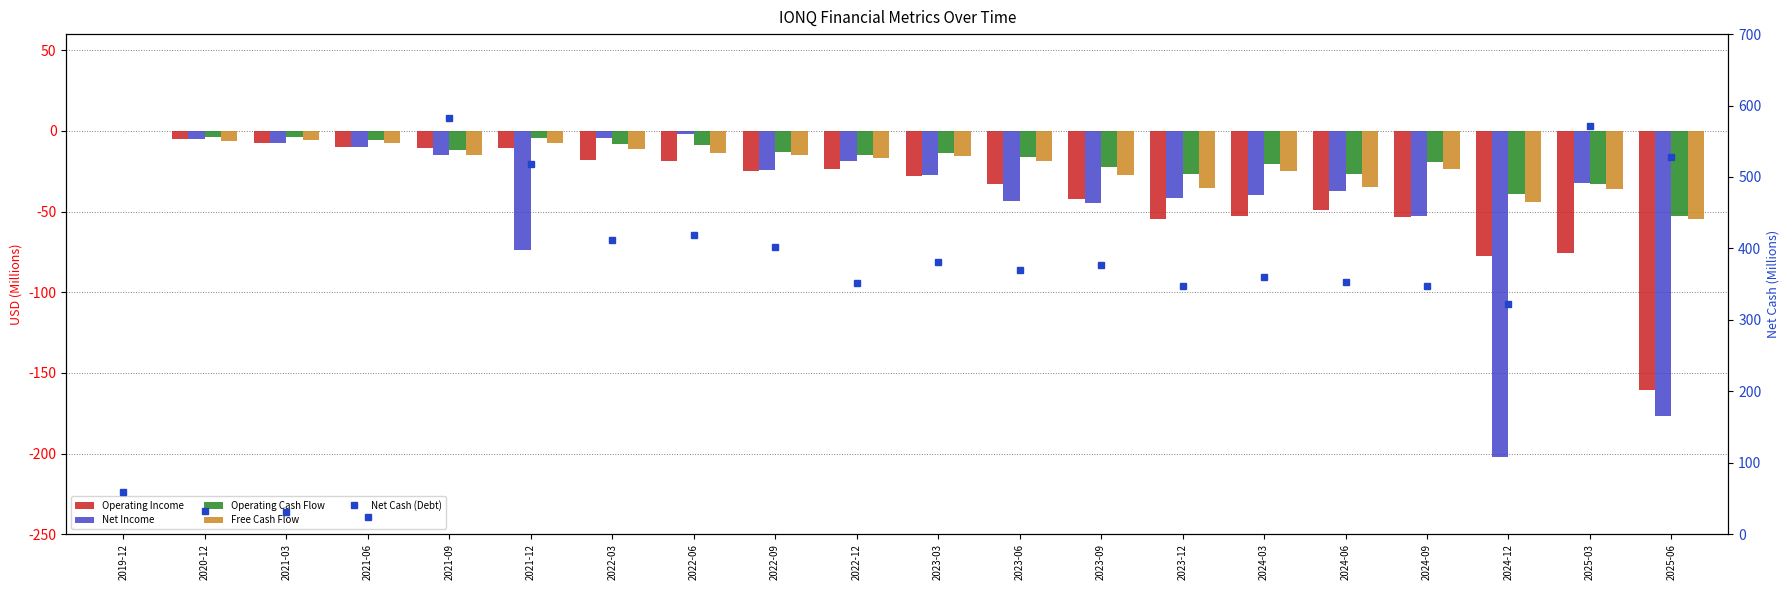

Which has a higher value, 2020-12 or 2019-12?

2019-12